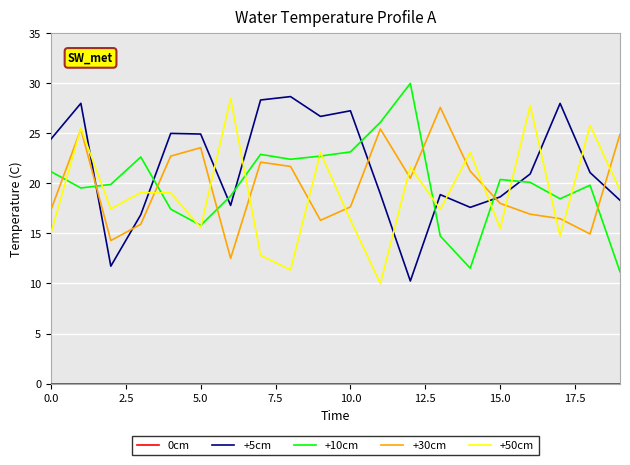

Which series has the largest total across all categories?

+5cm